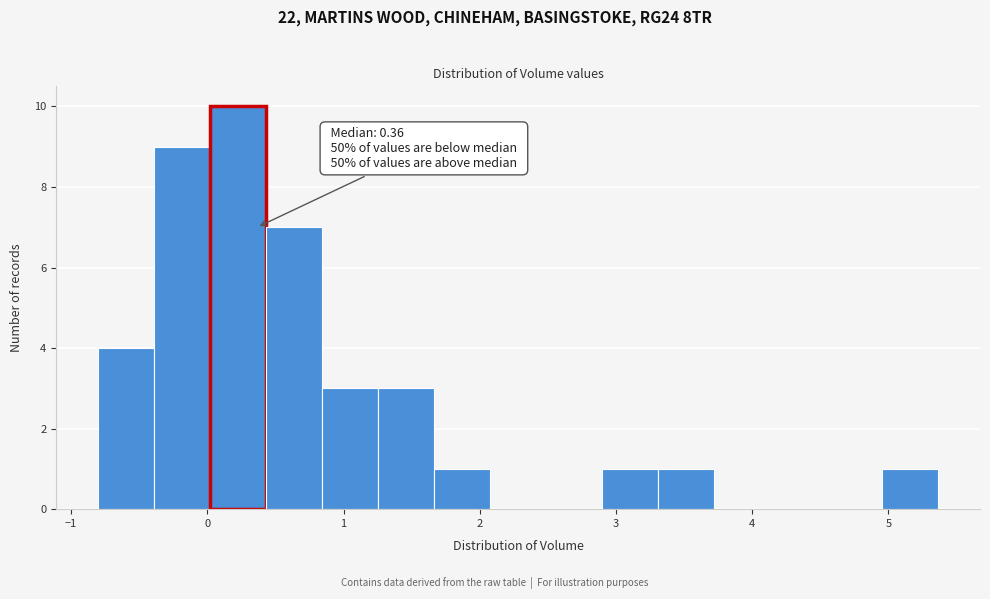

Which range on the x-axis has the tallest bar?

0.0 to 0.4